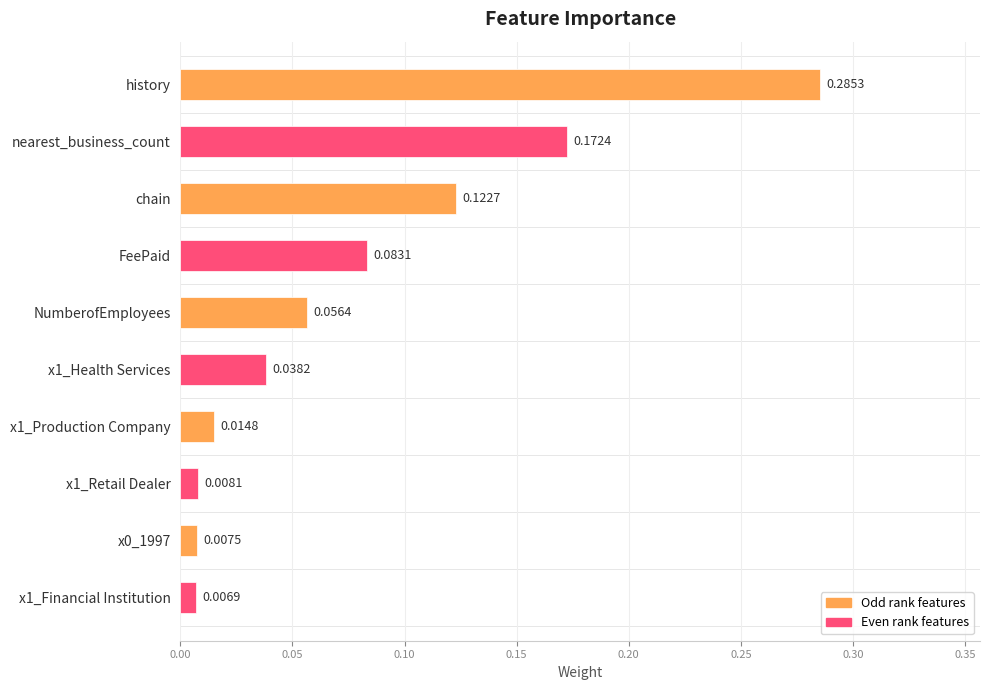

Which label corresponds to the largest value in the chart?

history